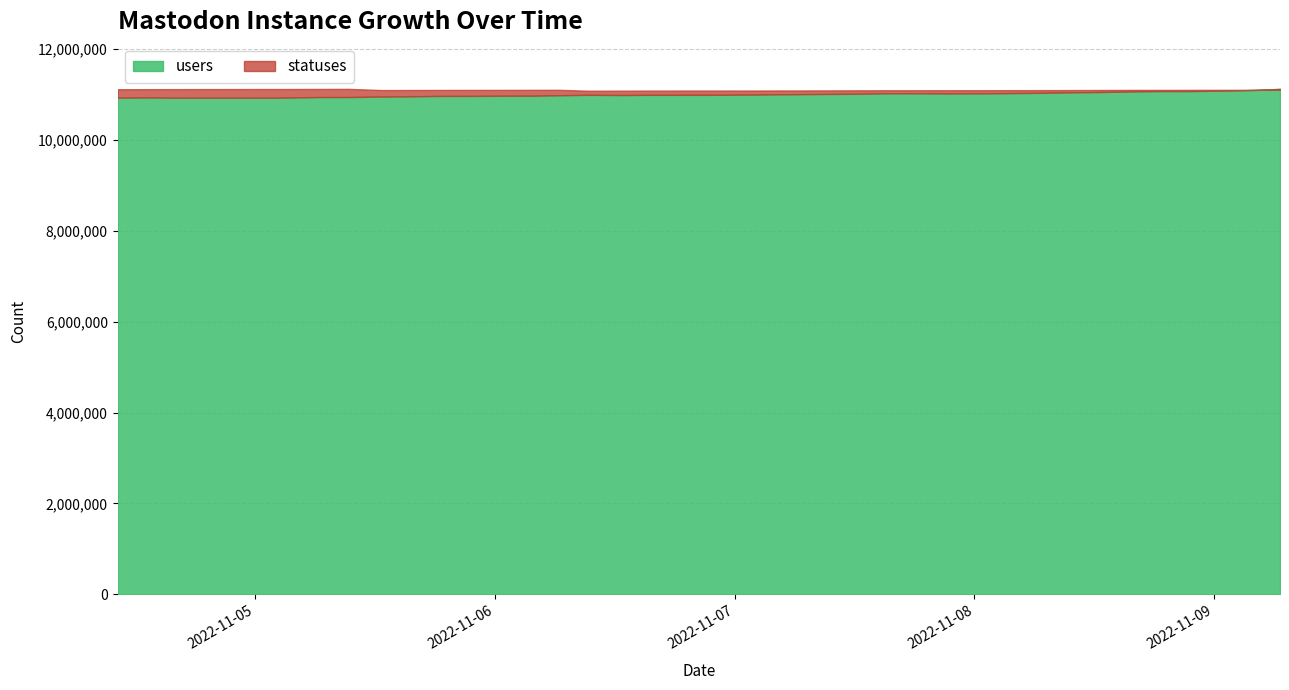

What is the sum of all statuses values?

444120208.0